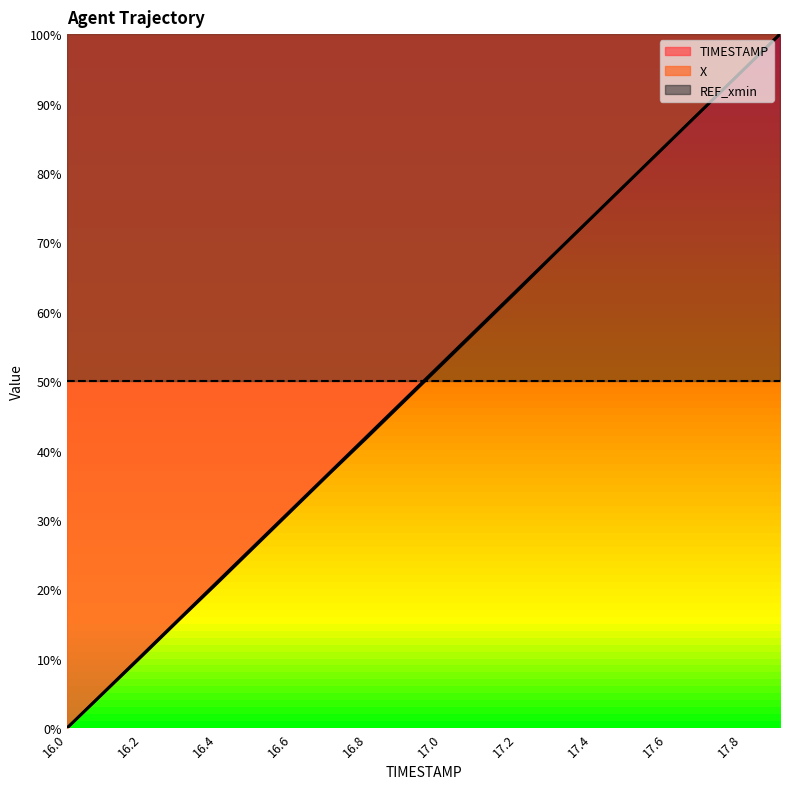

True or false: TIMESTAMP and X intersect in this chart.

False